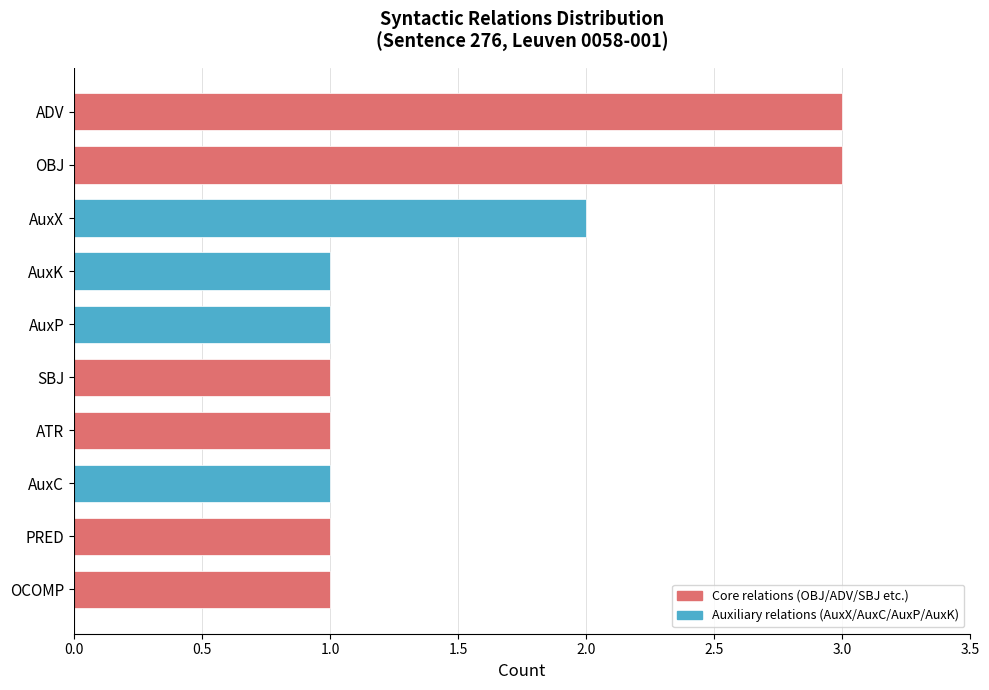

Count the values in the range 1 to 2.

8